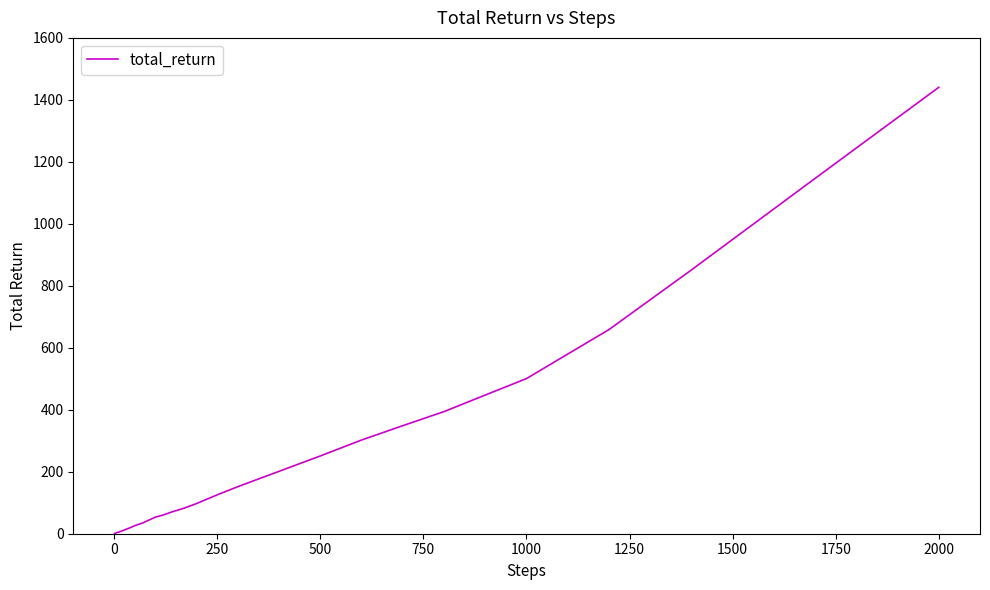

Which category has the highest value across all series?

2000